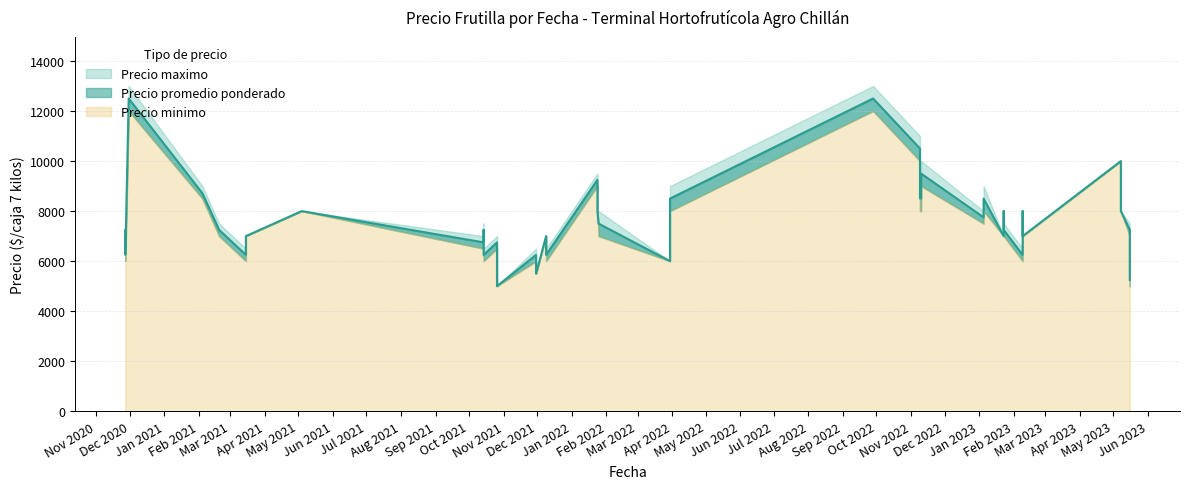

What is the total value across all series at 2021-05-04?

24000